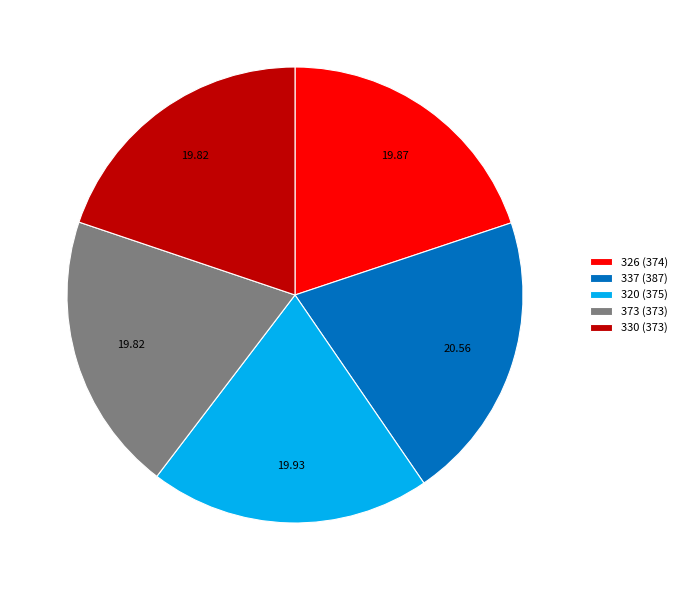

Is it true that 373 is 13% of the pie?

False